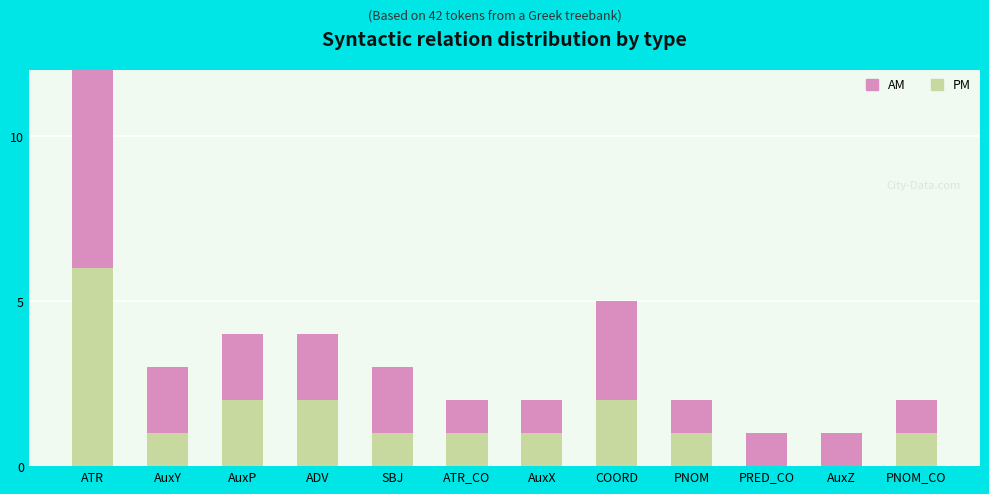

Reading right to left, list all the values displayed in this chart.

PM: 1	0	0	1	2	1	1	1	2	2	1	6
AM: 1	1	1	1	3	1	1	2	2	2	2	8